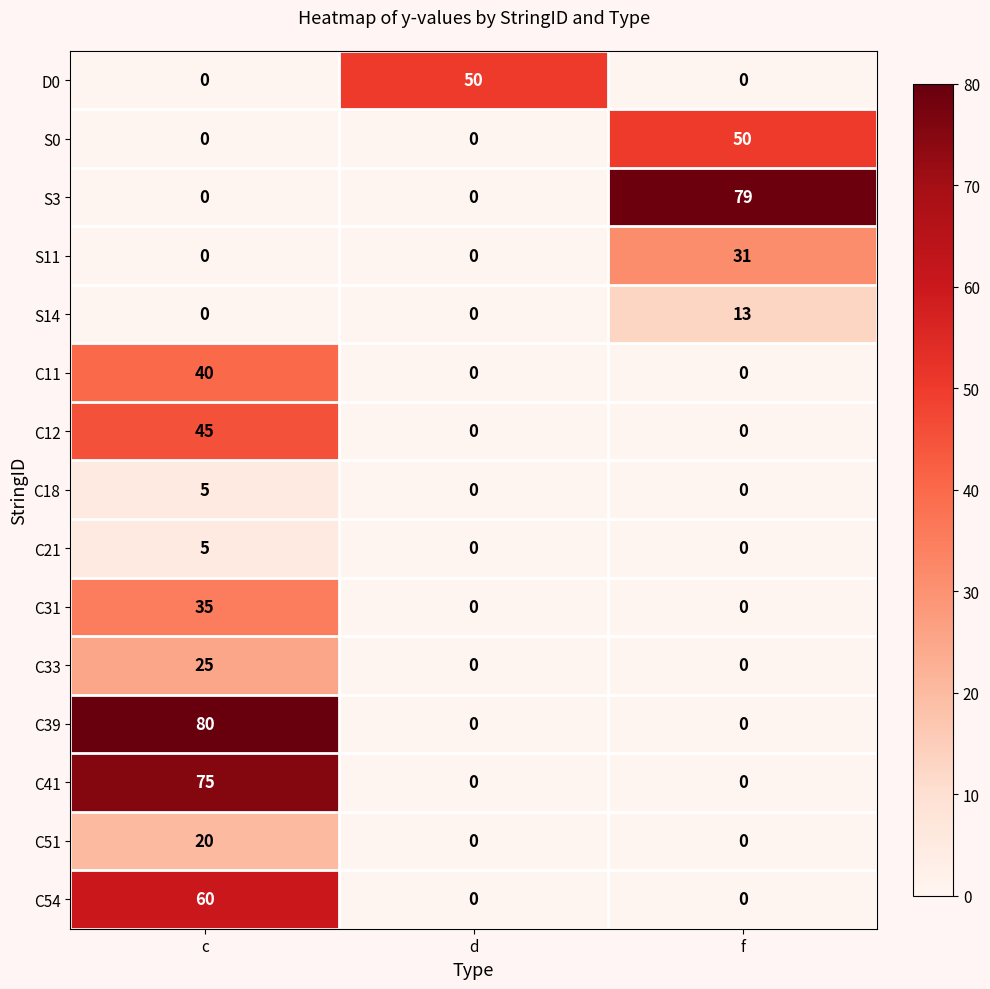

What is the difference between the maximum and minimum values in the C18 series?

5